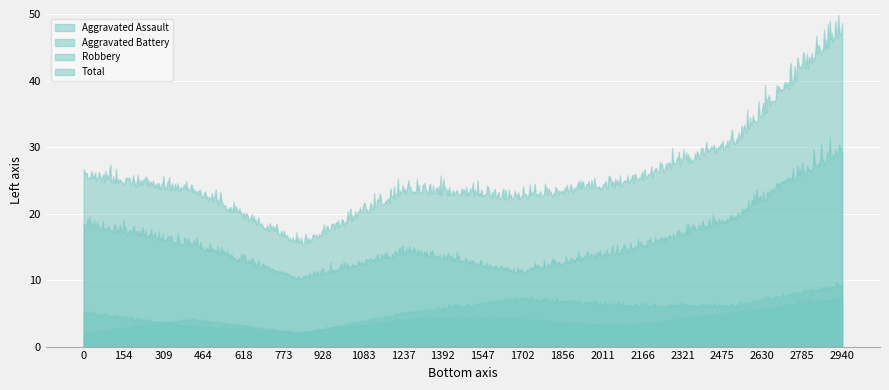

What is the average value of the Robbery series?

16